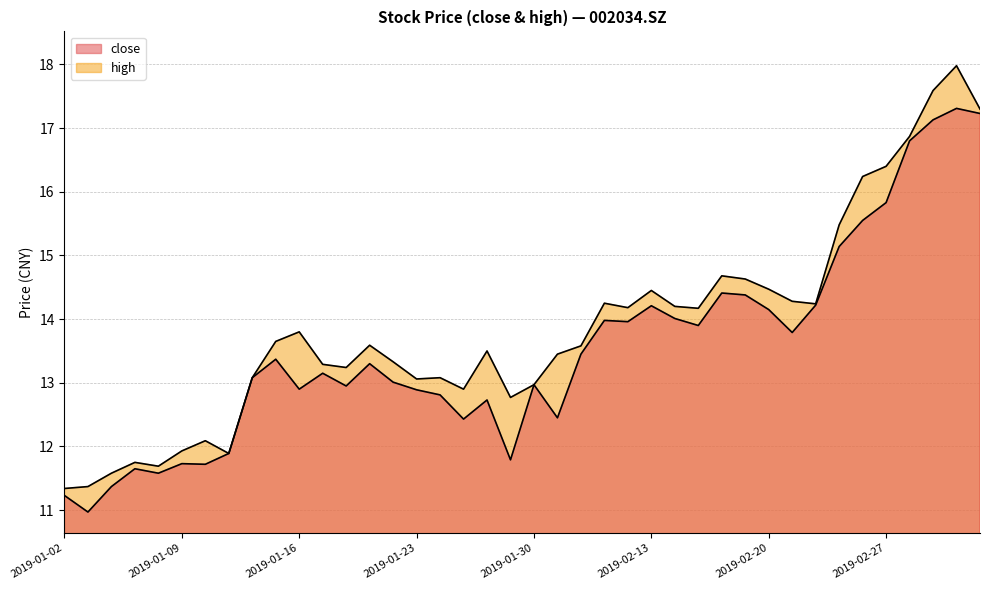

Is the value of high at 20190219 greater than the value of close at 20190221?

Yes